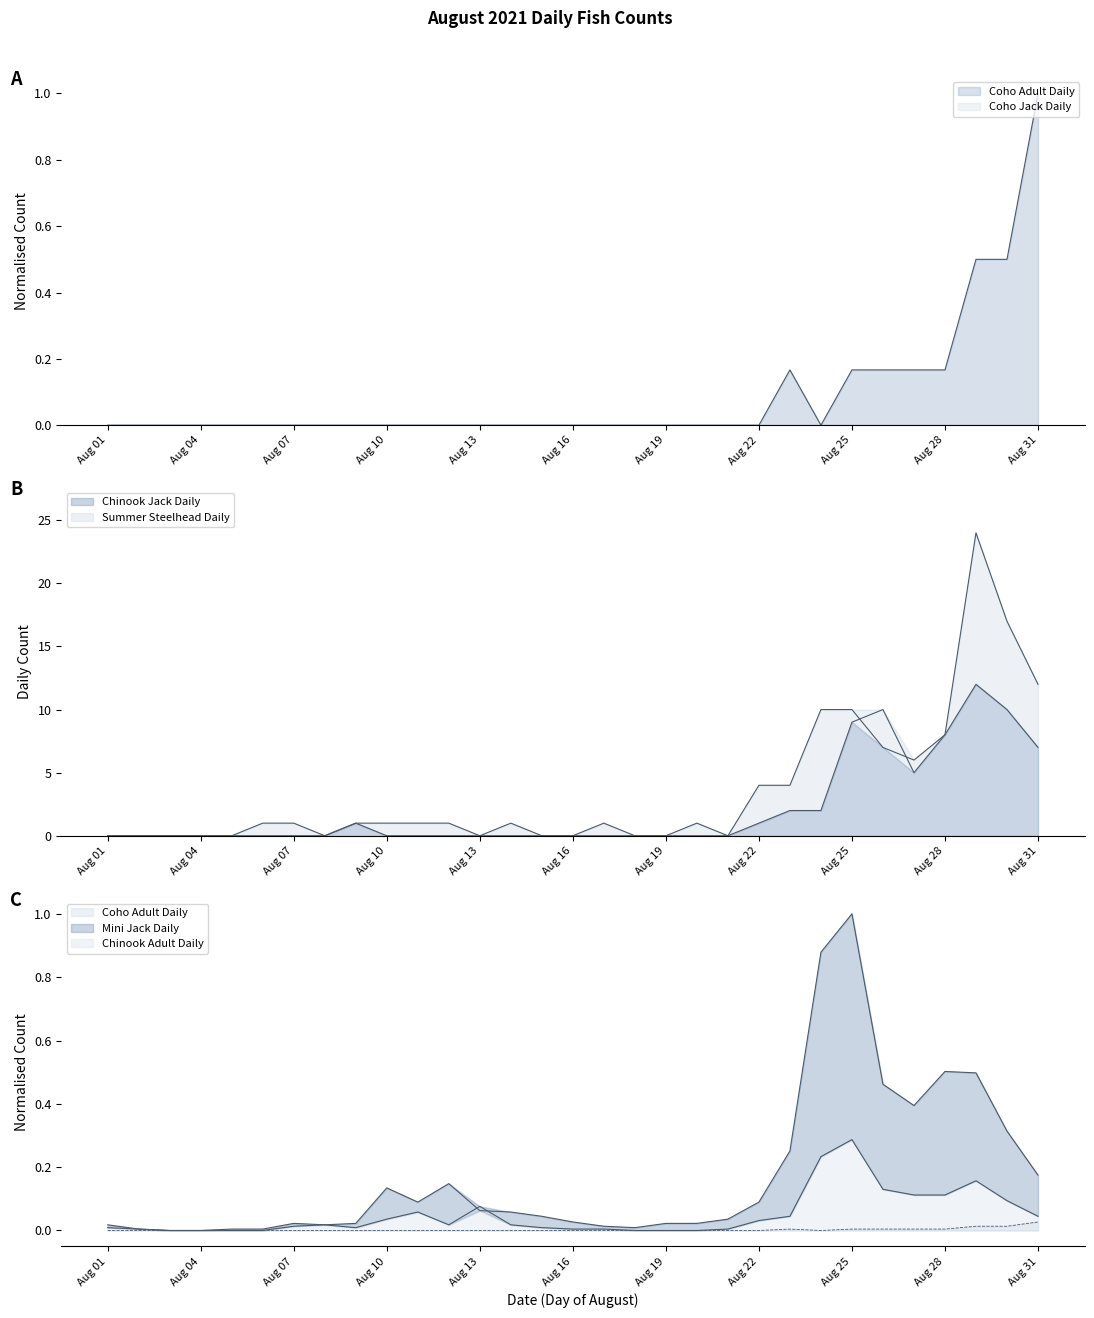

True or false: Chinook Adult Daily has a value of 0.0 at Aug 22.

False